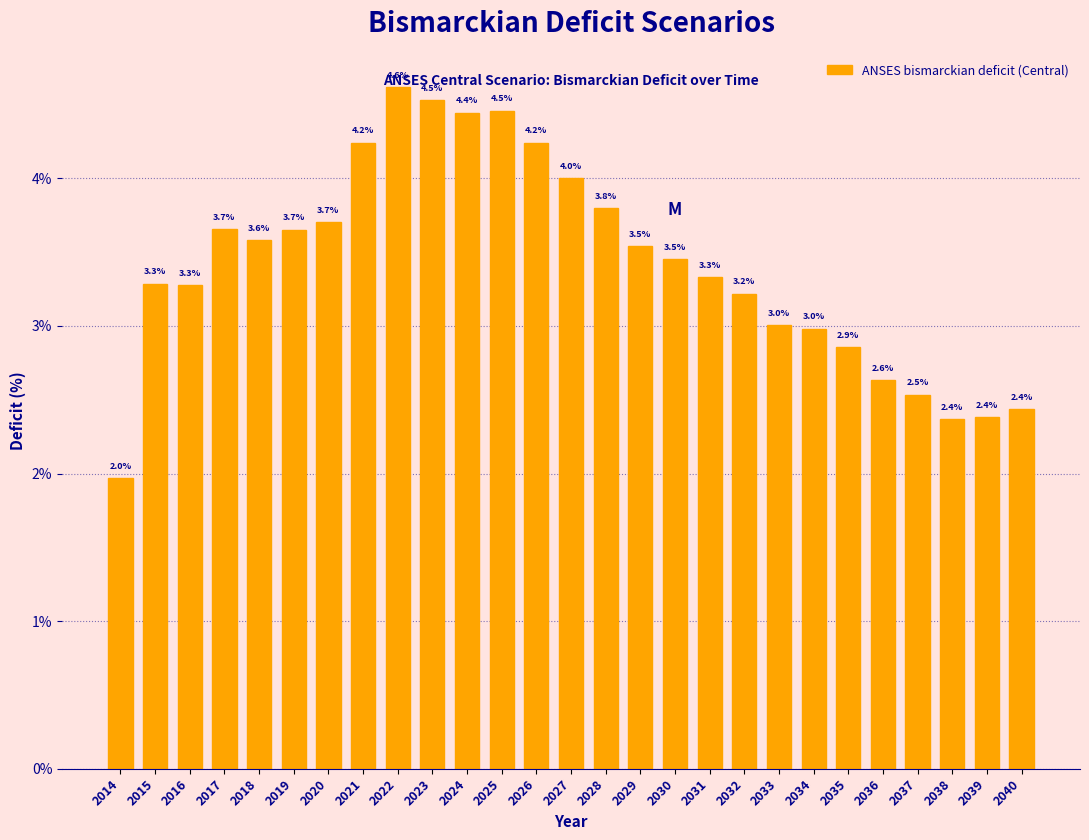

What is the value of the 24th bar from the left?

2.5